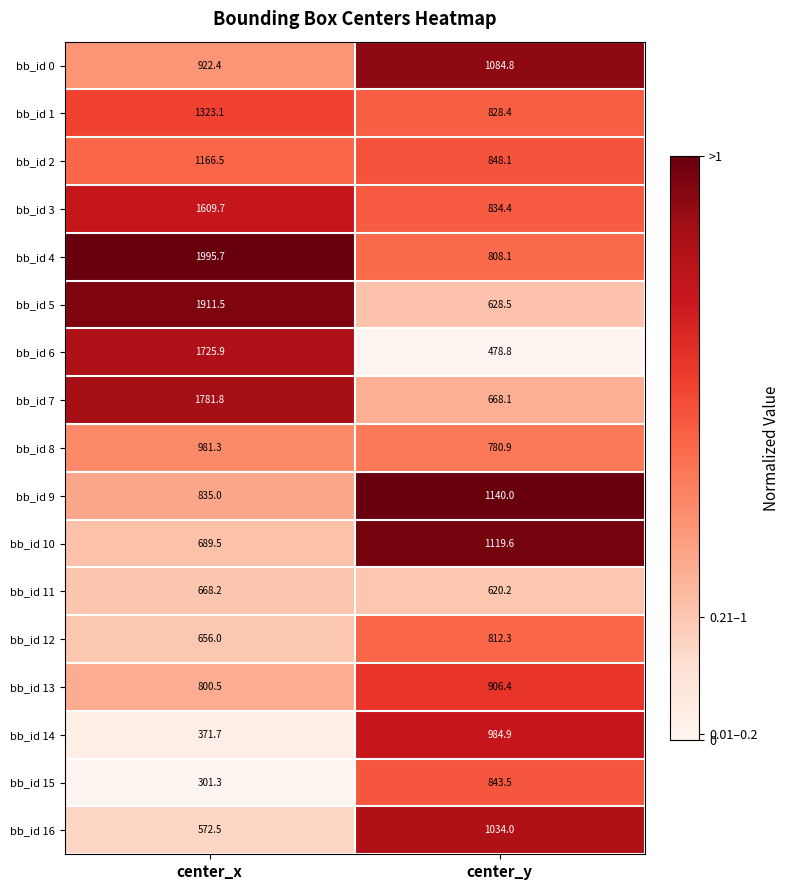

Between center_x and center_y, which series saw the biggest shift?

bb_id 5